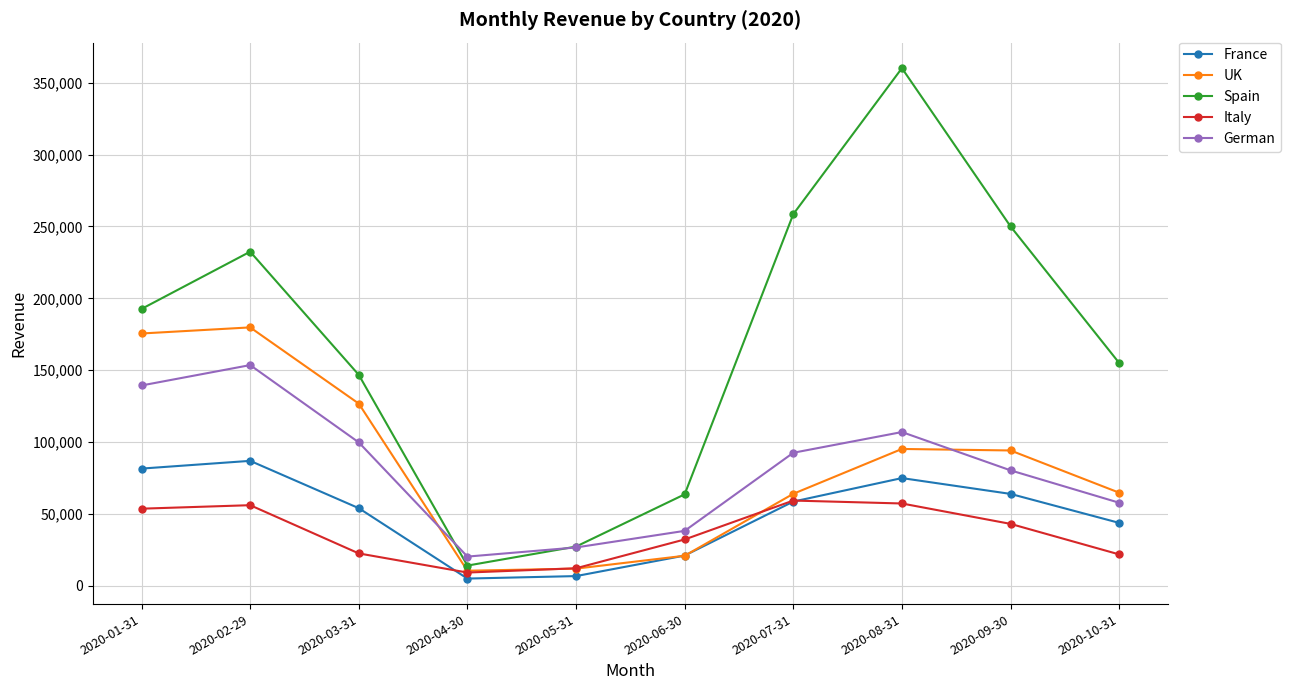

What is the approximate value of Spain at 2020-04-30?

14139.7